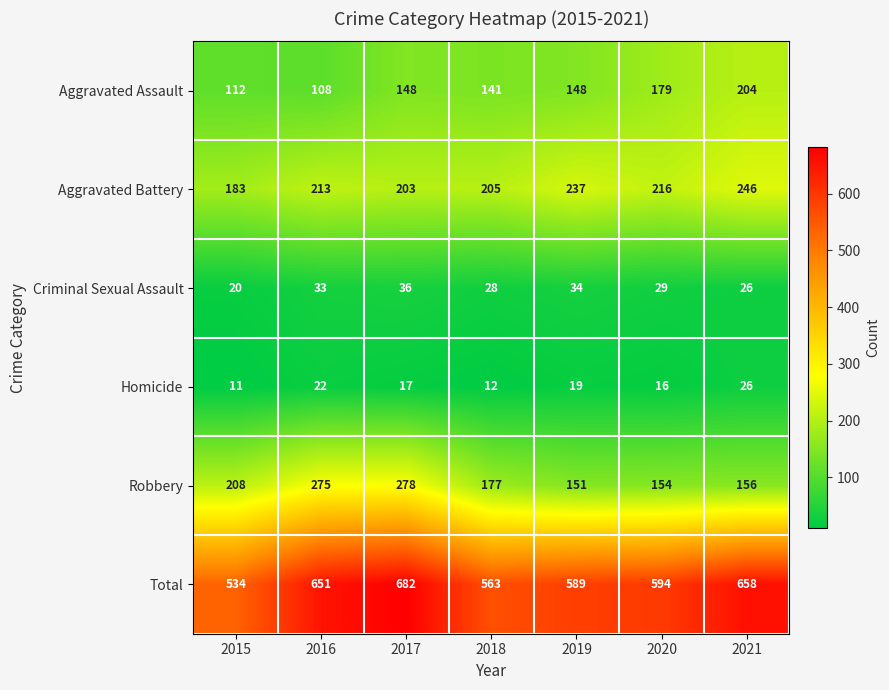

Count the number of categories in the chart.

7